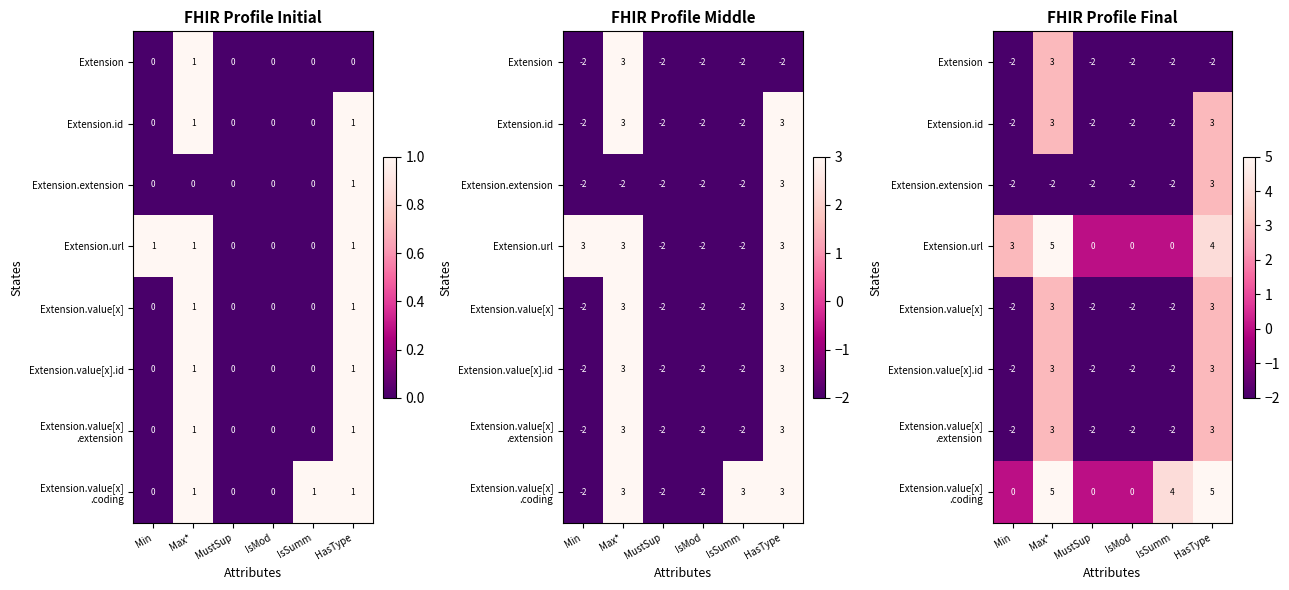

How many values in Extension.value[x] .coding are above zero?

3